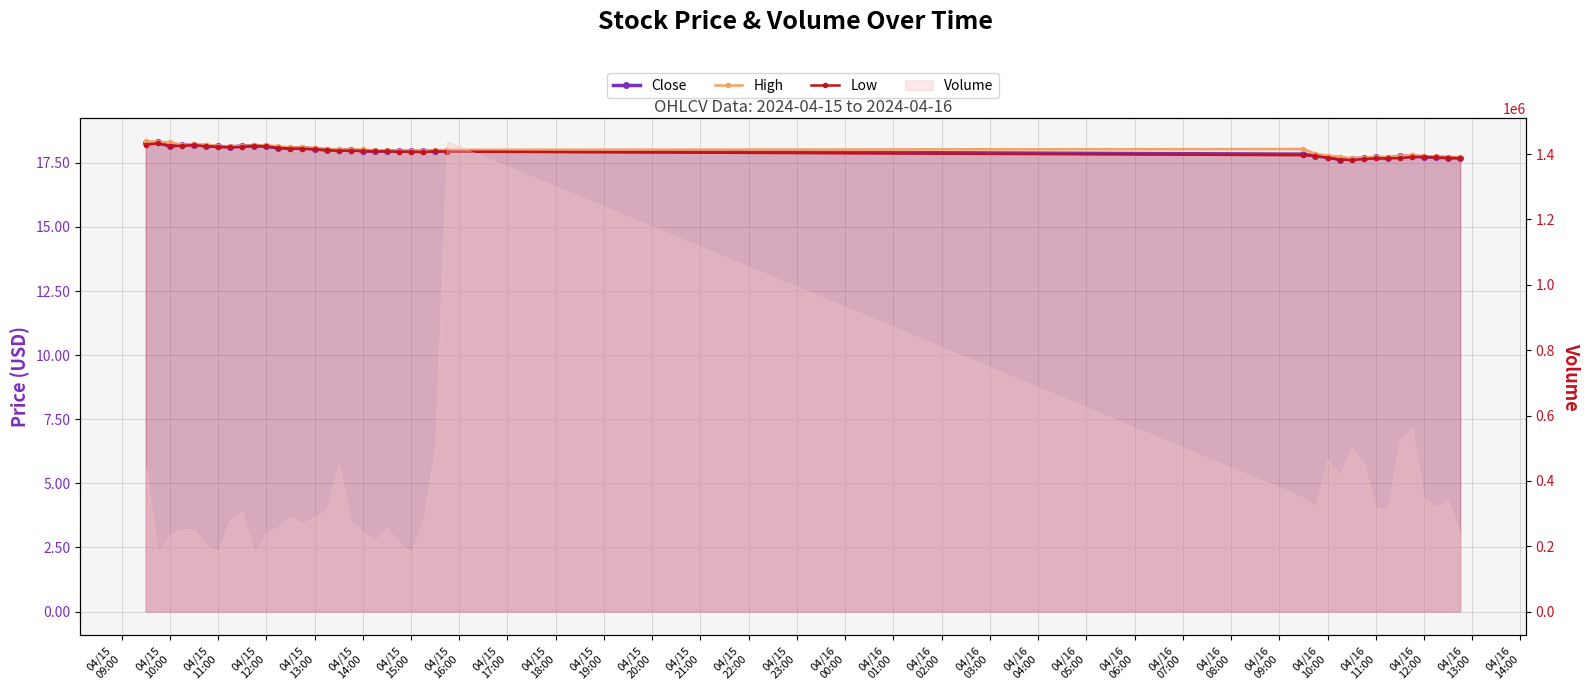

True or false: Low and High cross at least once.

False